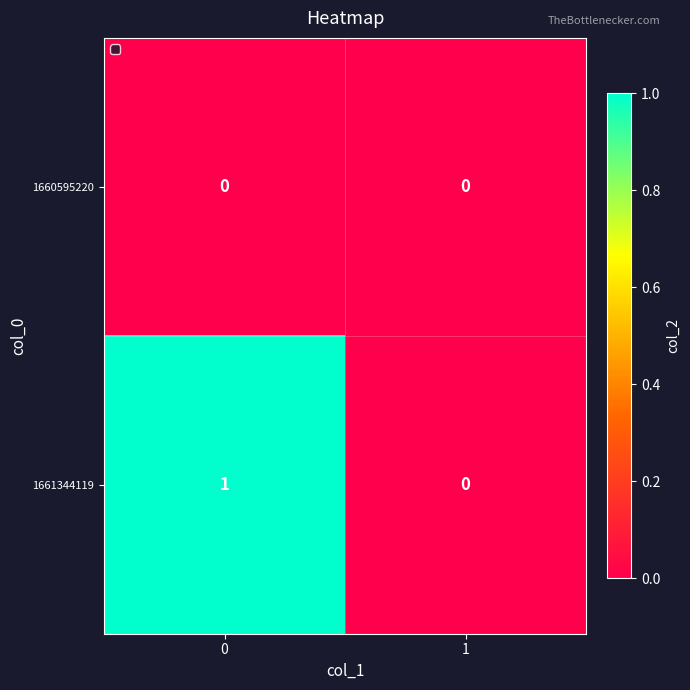

Reading left to right, transcribe all the data shown in this chart.

1660595220: 0	0
1661344119: 1	0